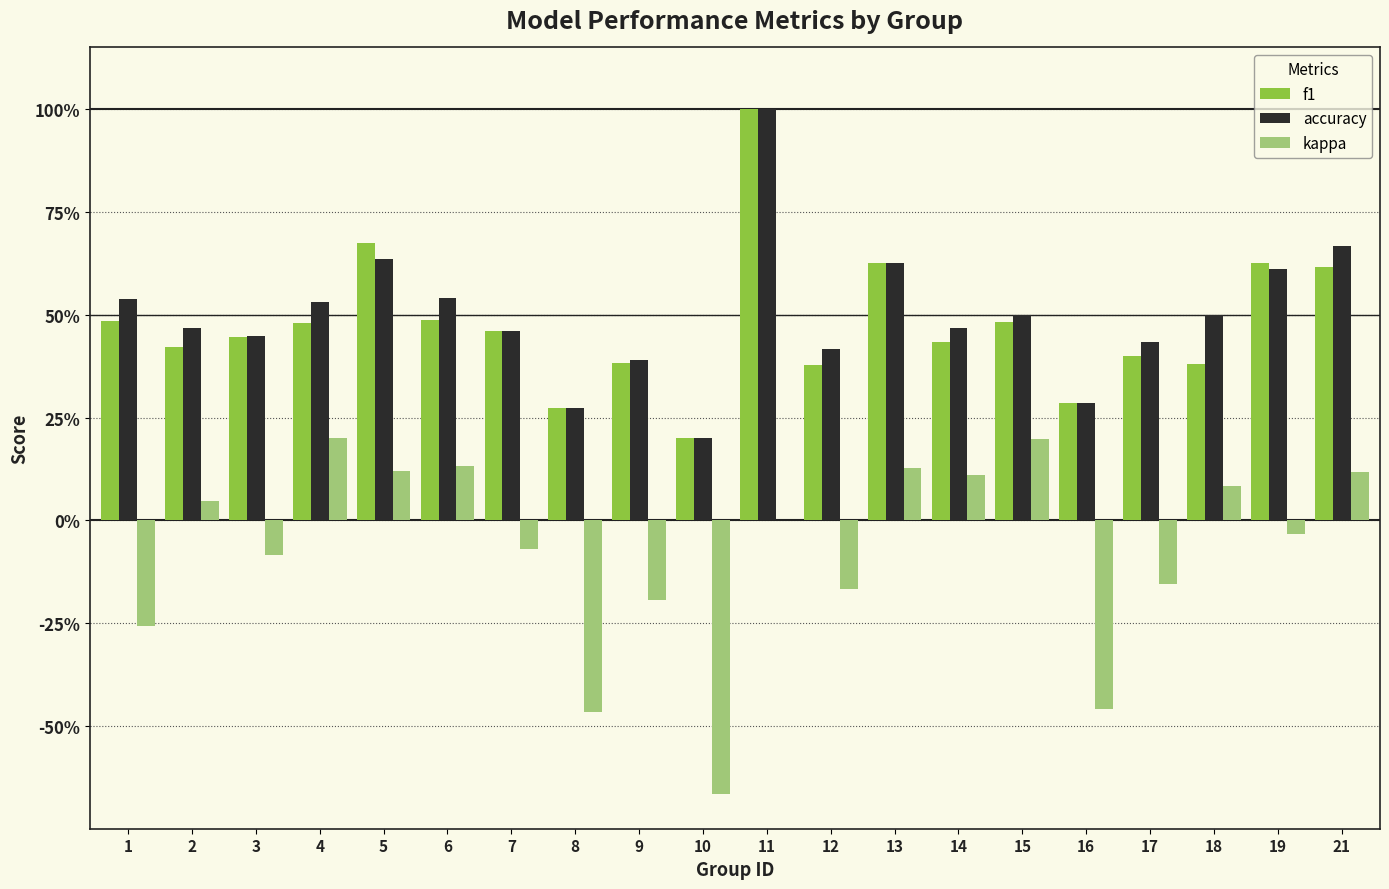

Between 13 and 10, which is larger?

13